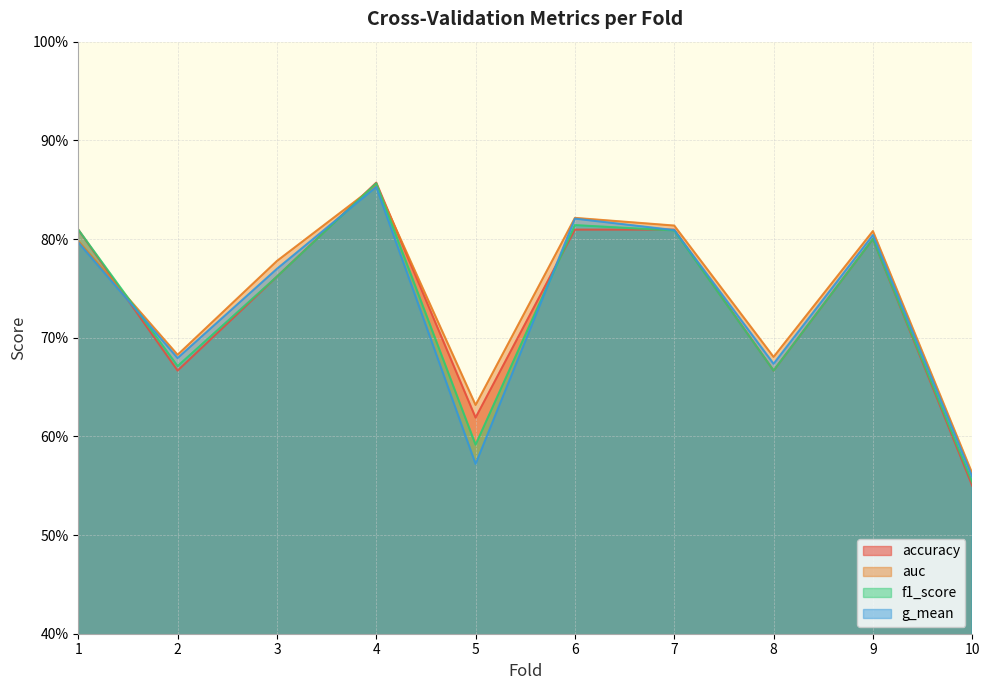

Rank the categories by g_mean value from lowest to highest.

10, 5, 8, 2, 3, 1, 9, 7, 6, 4